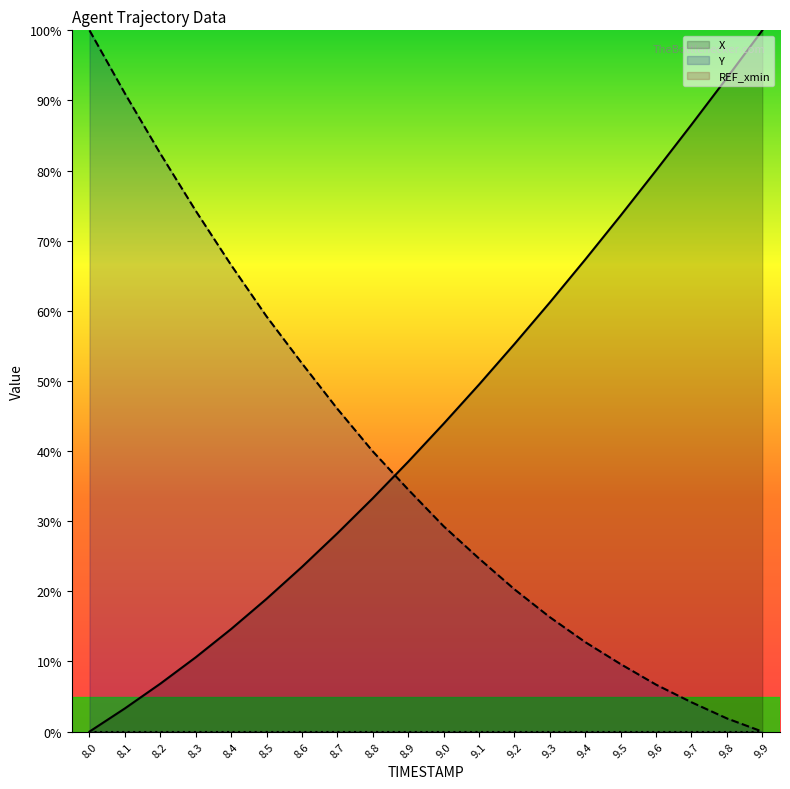

Does the chart display data point markers on the line(s)?

No